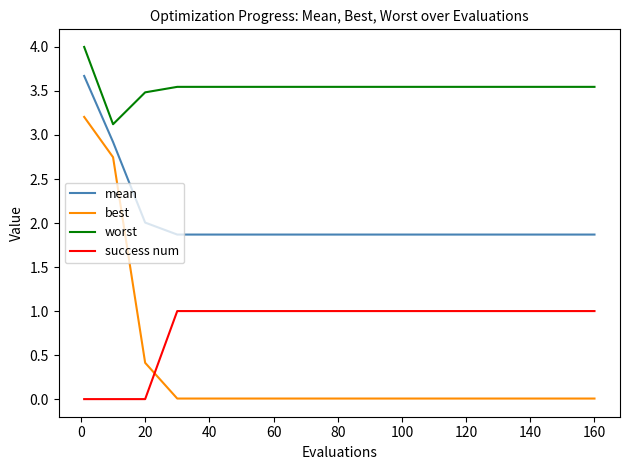

Rank the series by their maximum value, from lowest to highest.

success num, best, mean, worst